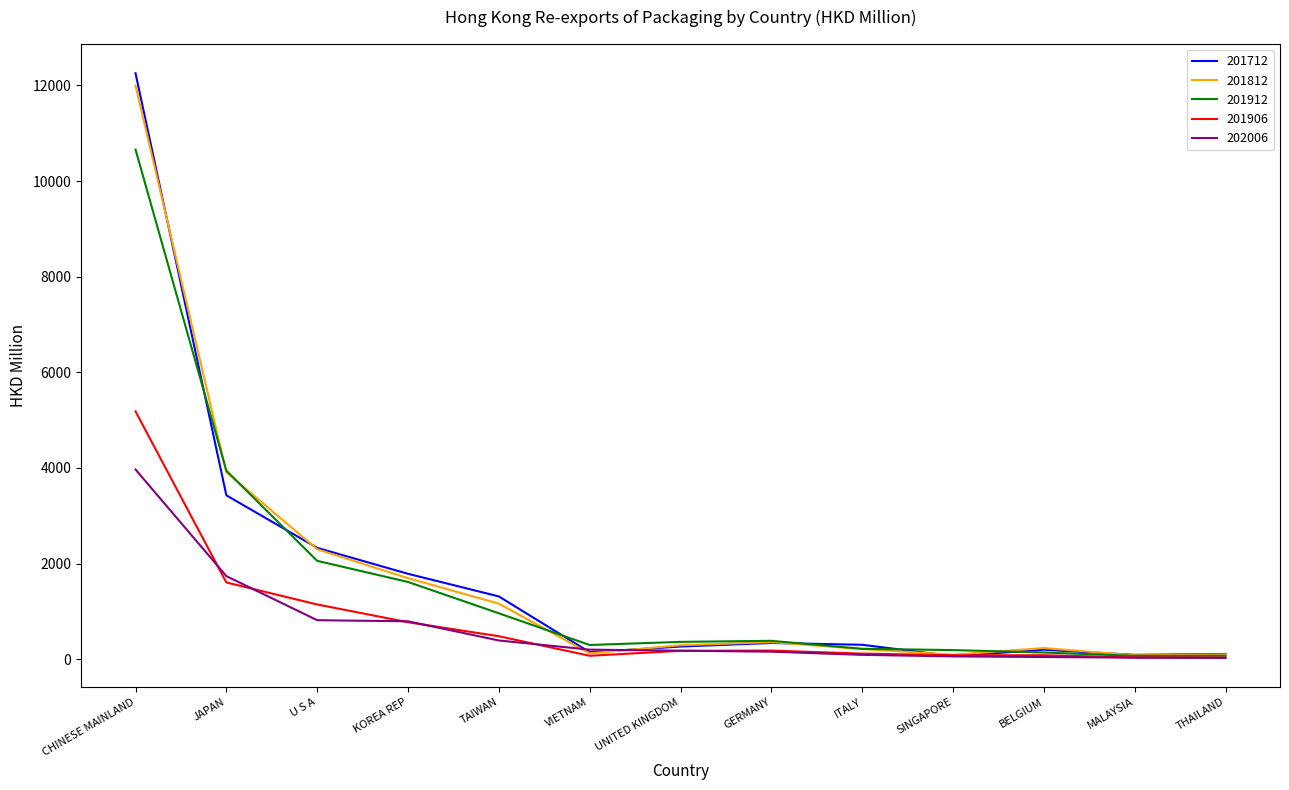

True or false: 201712 has more than 1 interior local peaks.

True